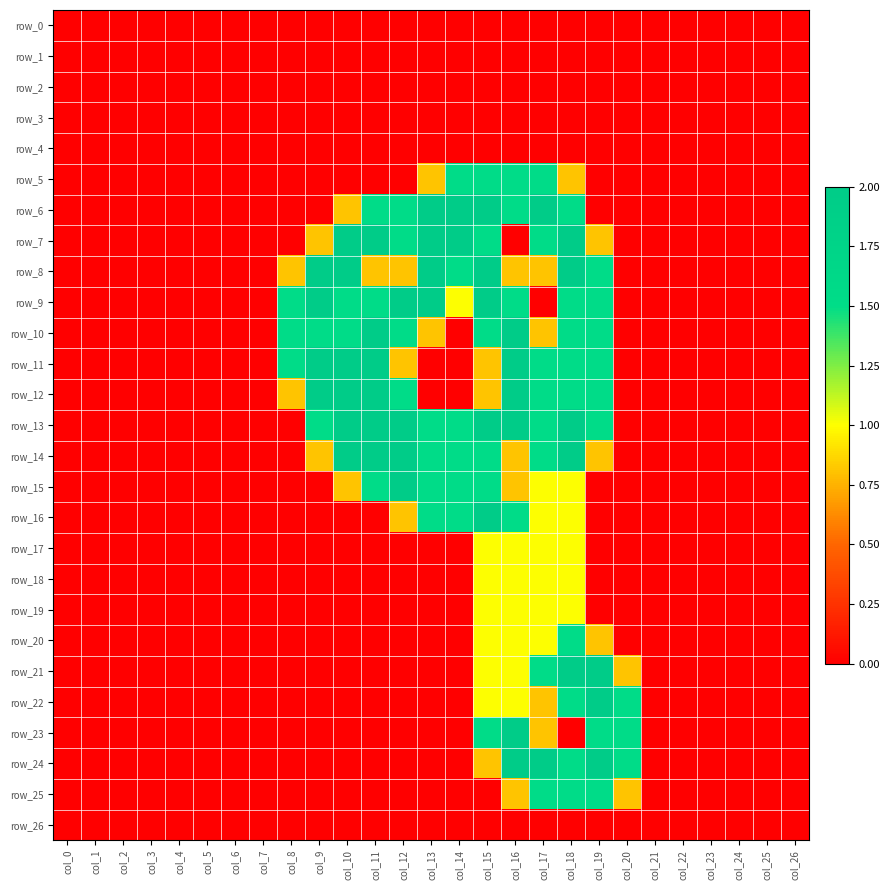

At which label is row_12 closest to 1?

col_8